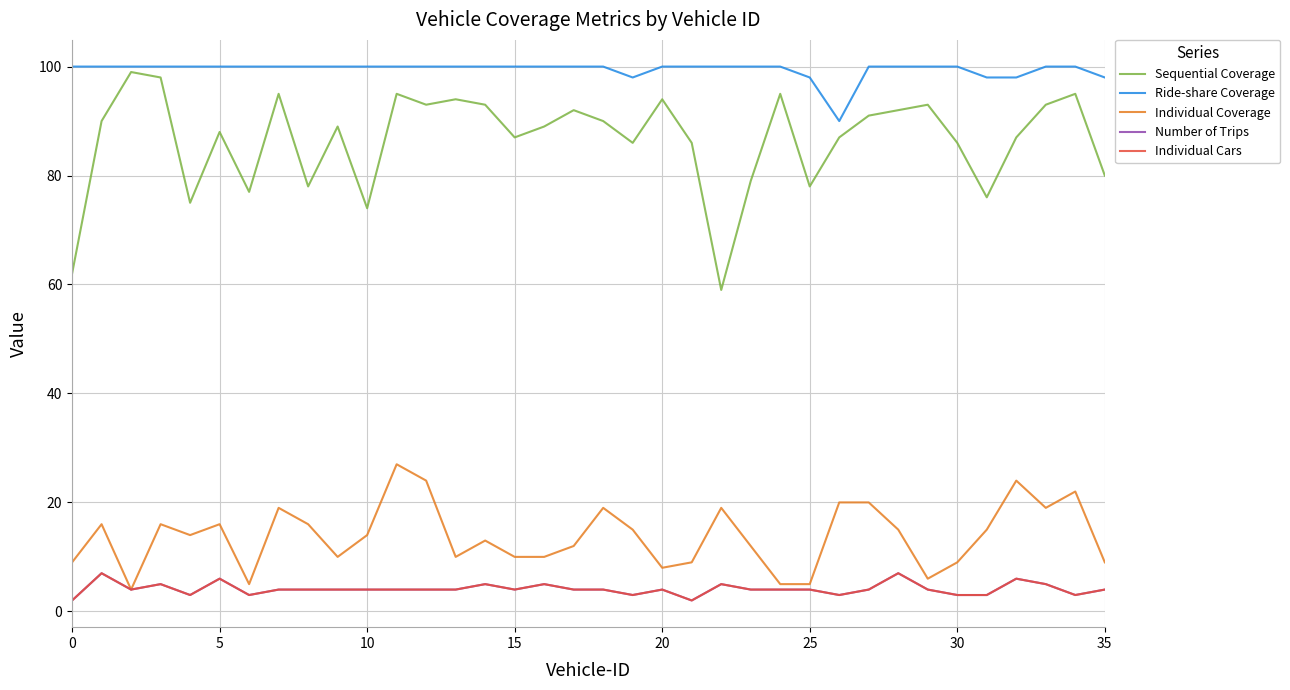

Rank the series by their maximum value, from highest to lowest.

Ride-share Coverage, Sequential Coverage, Individual Coverage, Number of Trips, Individual Cars